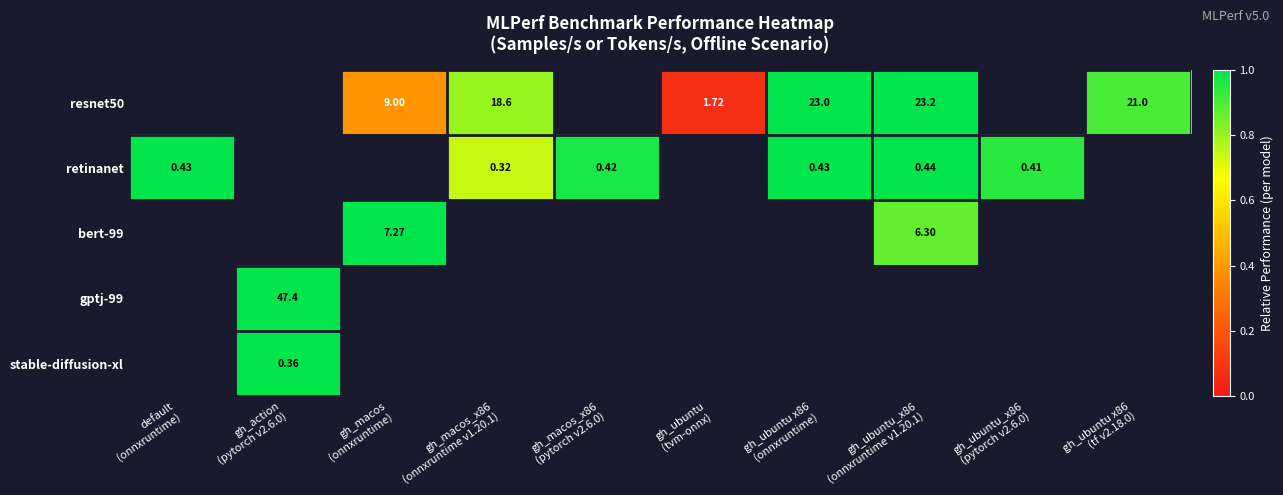

Which series changed the most between gh_macos_x86 (pytorch v2.6.0) and gh_ubuntu (tvm-onnx)?

retinanet